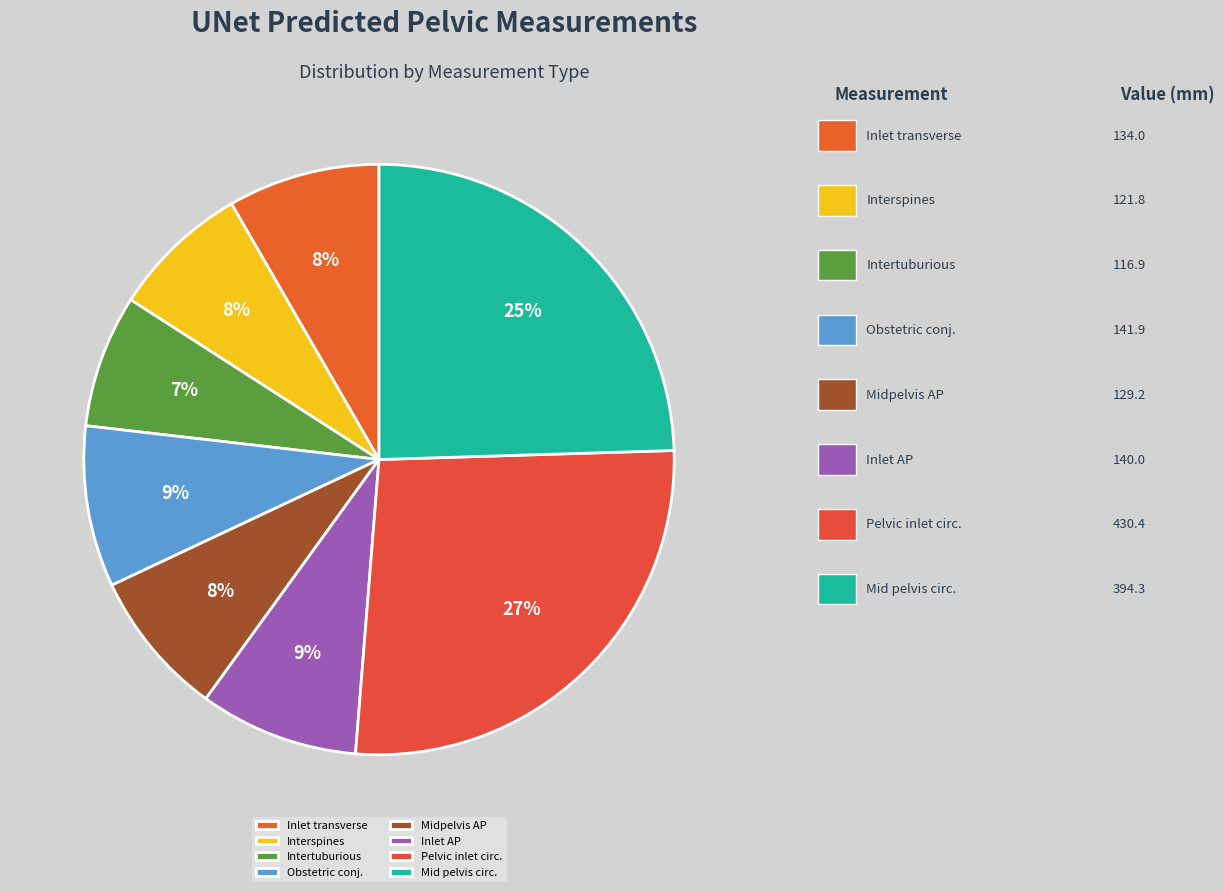

Count the number of slices in the pie.

8